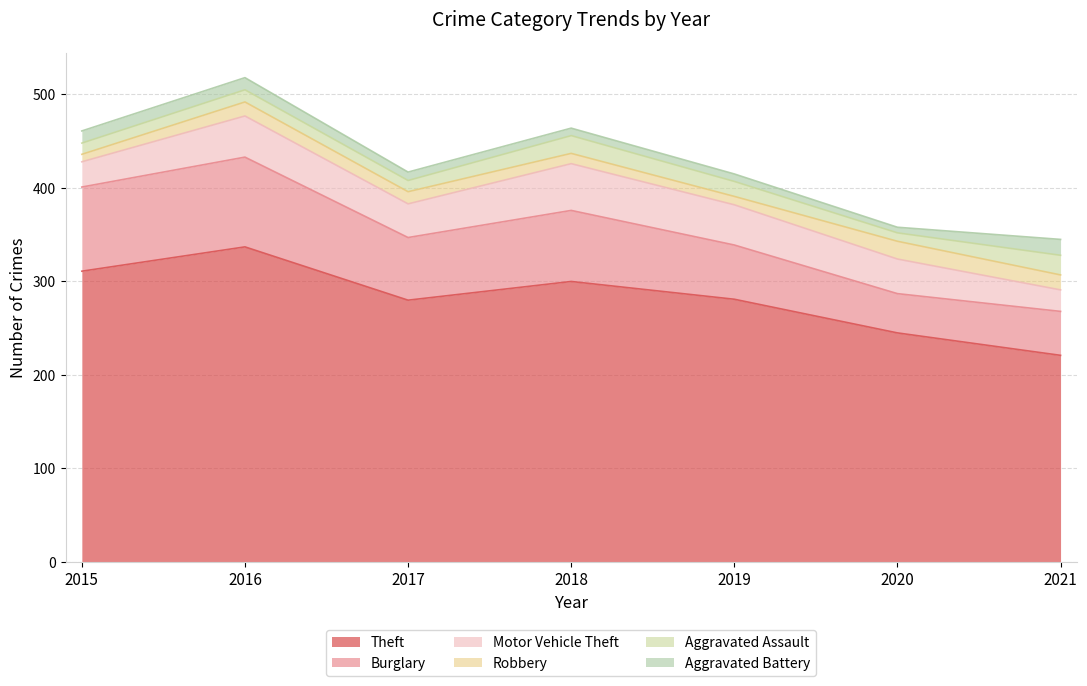

At which label does Aggravated Battery first exceed 9?

2015